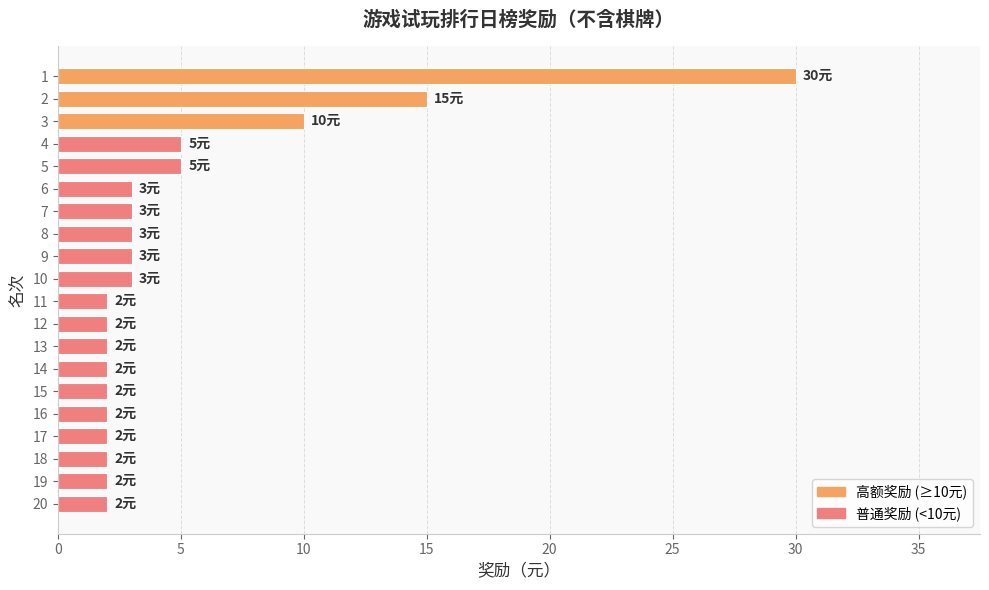

How many data points are less than 3?

10